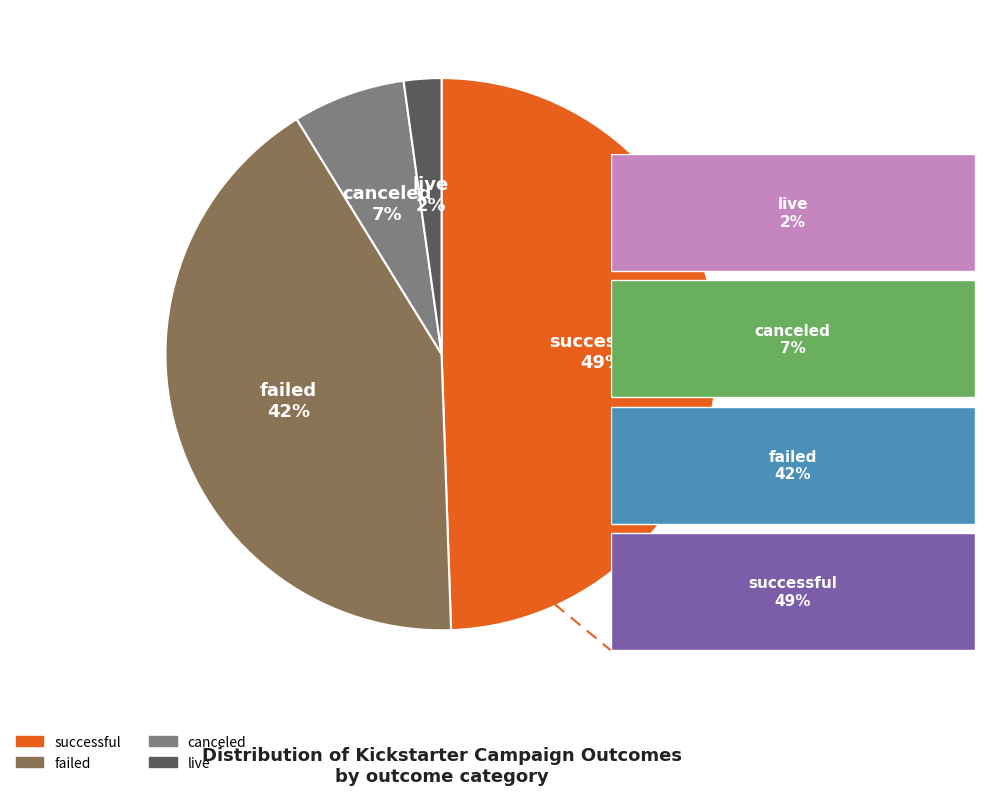

What is the largest slice in the pie chart?

successful